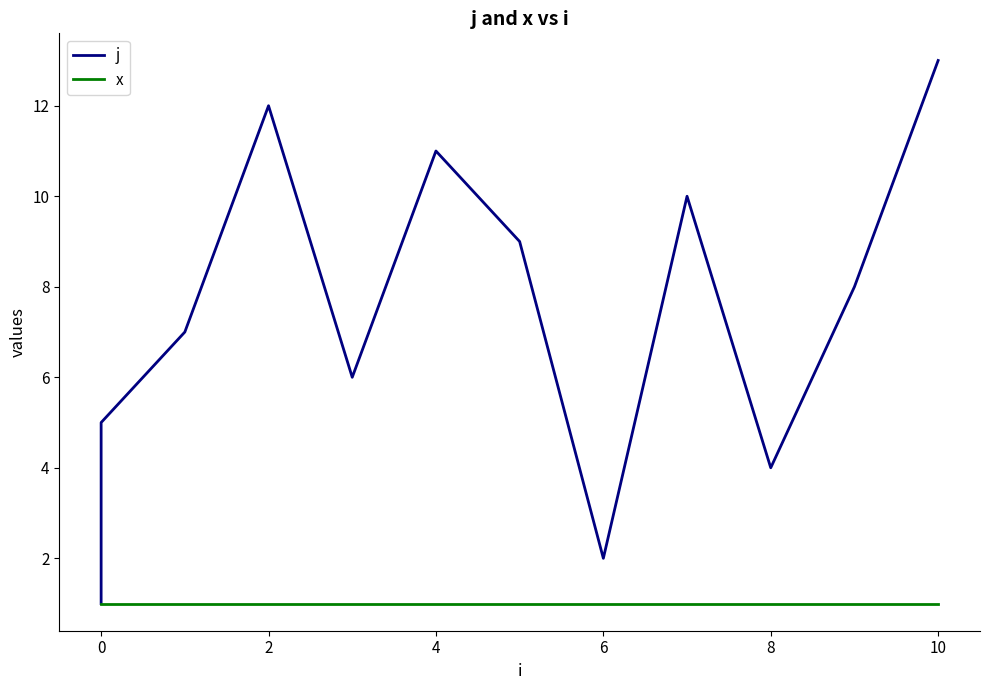

At how many categories does at least one series exceed 7?

6